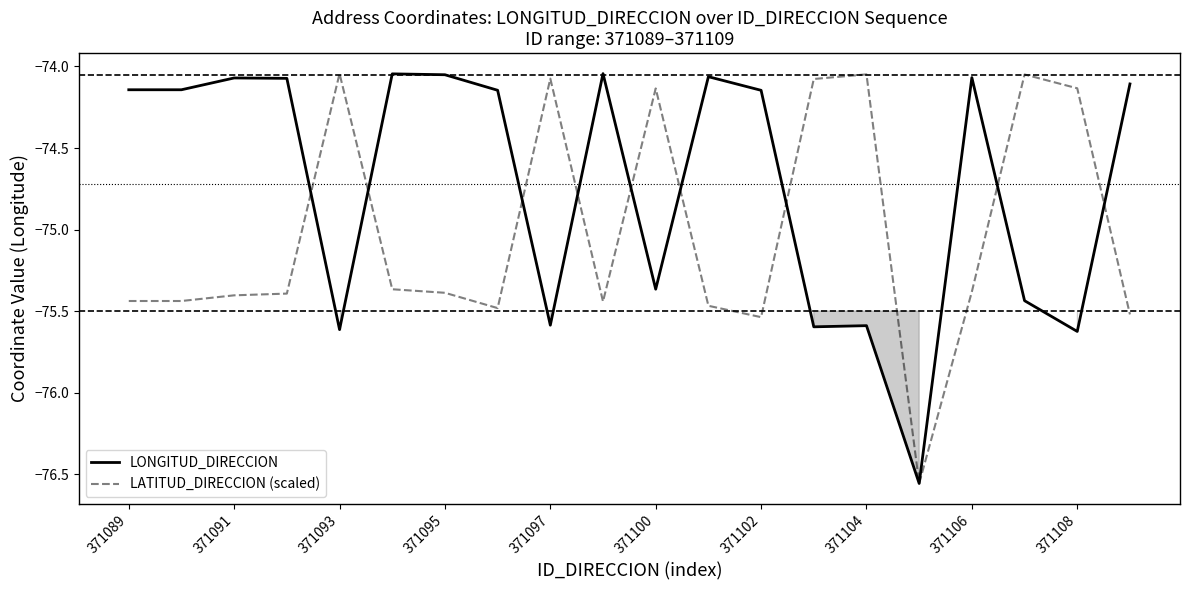

Where does the LATITUD_DIRECCION (scaled) series first go above -75?

371093